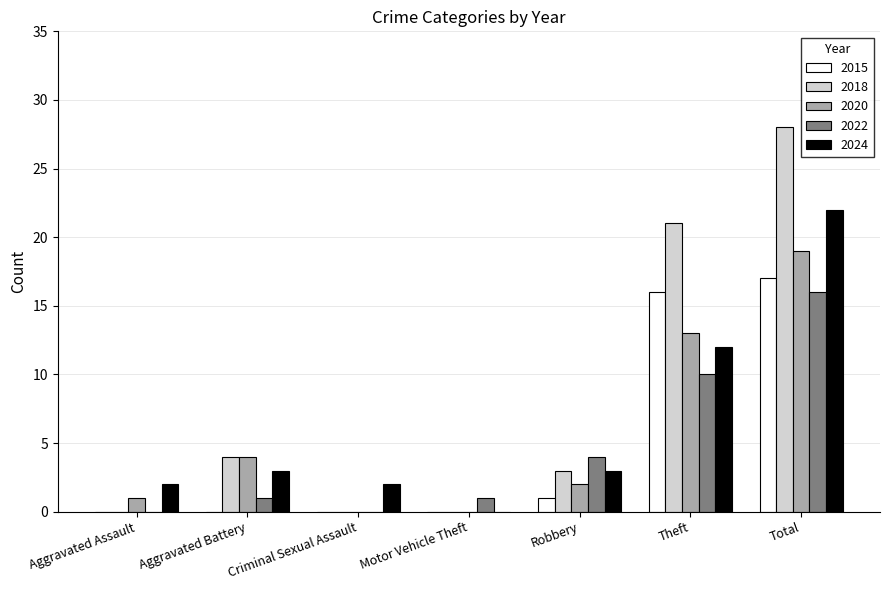

Is the value of 2020 at Robbery greater than the value of 2022 at Aggravated Battery?

Yes